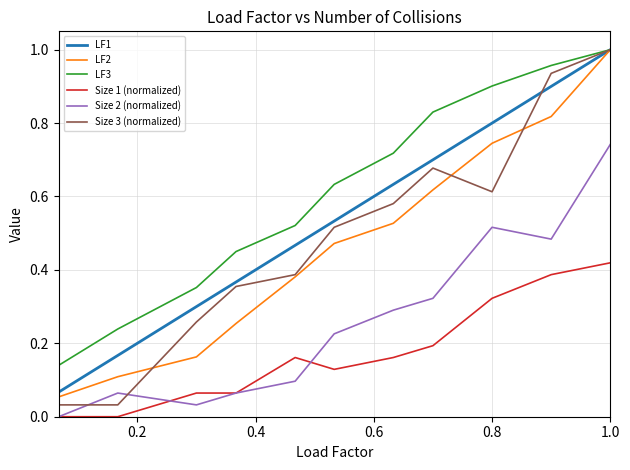

True or false: Size 3 (normalized) and Size 1 (normalized) intersect in this chart.

False